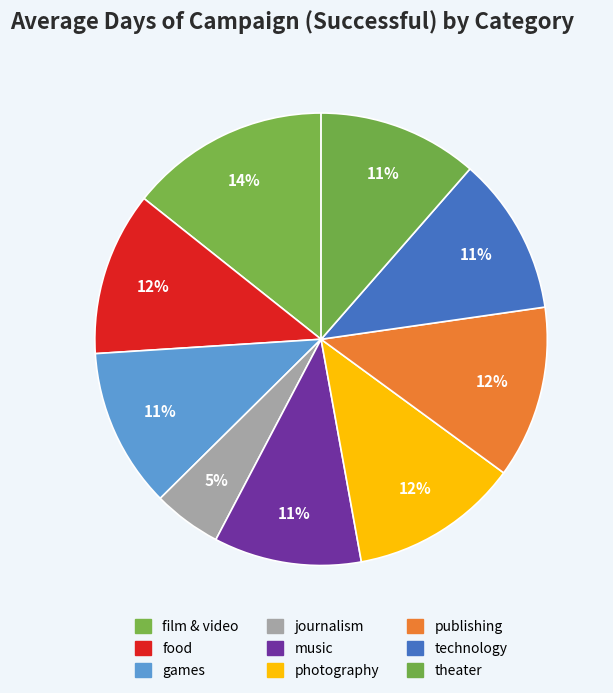

True or false: technology accounts for 11% of the total.

True